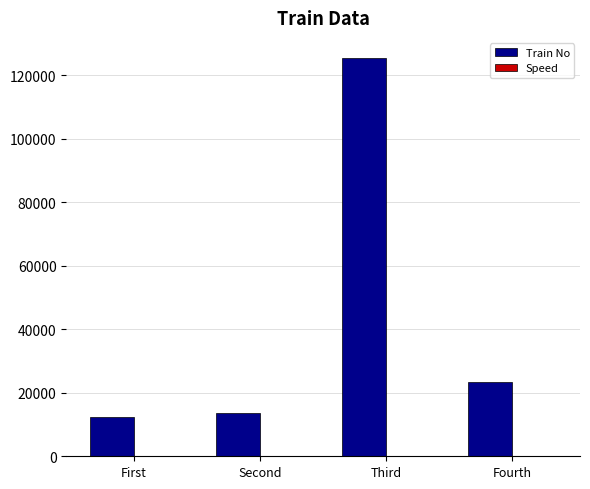

Are the bars grouped side by side (vs. stacked)?

Yes